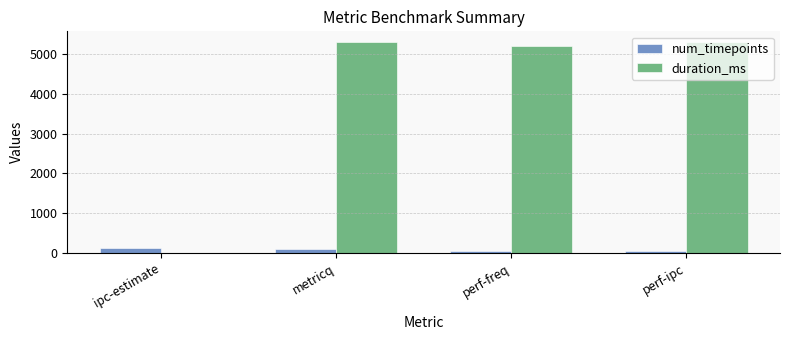

How many values in duration_ms are above zero?

3